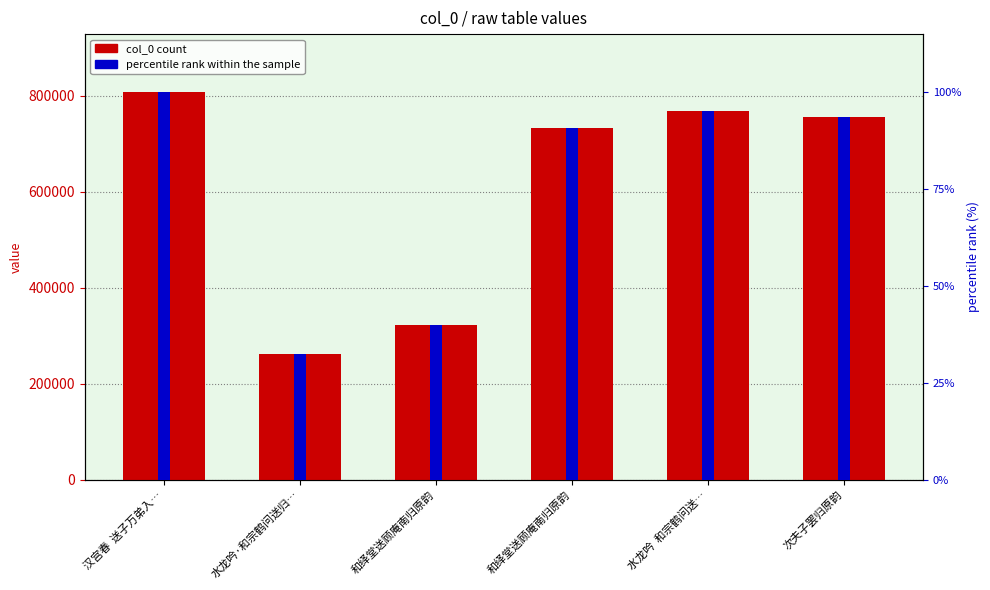

What is the maximum value shown in the chart?

807363.0